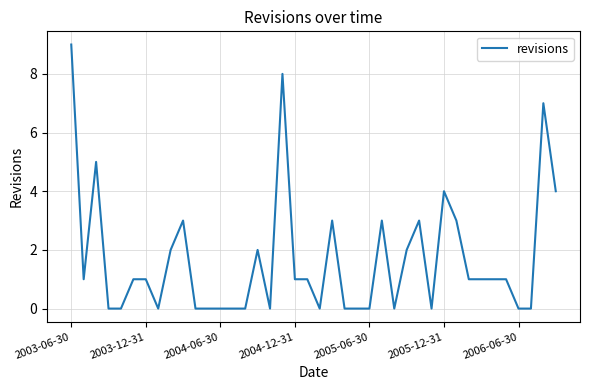

Reading left to right, what are all the values shown in this chart?

9	1	5	0	0	1	1	0	2	3	0	0	0	0	0	2	0	8	1	1	0	3	0	0	0	3	0	2	3	0	4	3	1	1	1	1	0	0	7	4